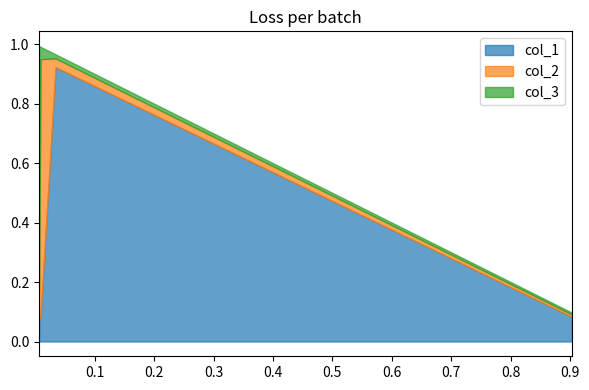

Which has a higher value, 0.006438969764837626 or 0.03421707001015655?

0.03421707001015655